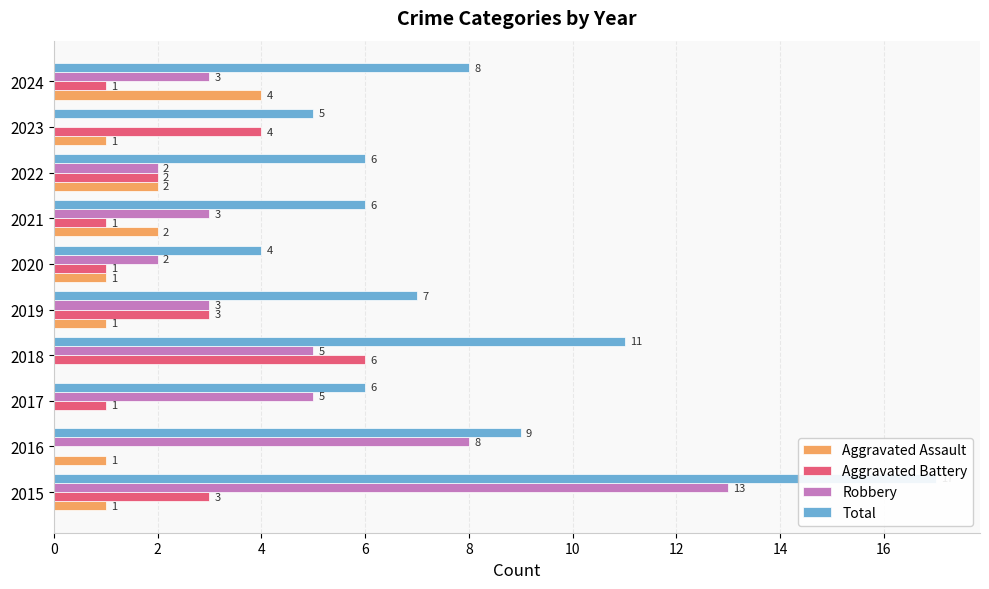

True or false: Aggravated Battery has a value of 1 at 4.

False